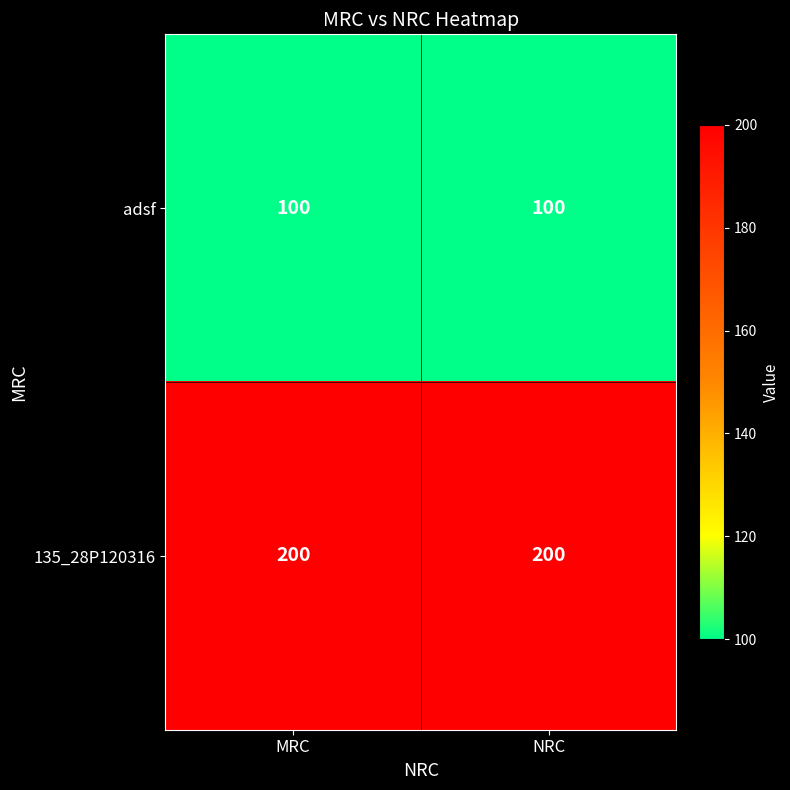

Reading left to right, extract all data points from this chart.

adsf: MRC=100	NRC=100
135_28P120316: MRC=200	NRC=200